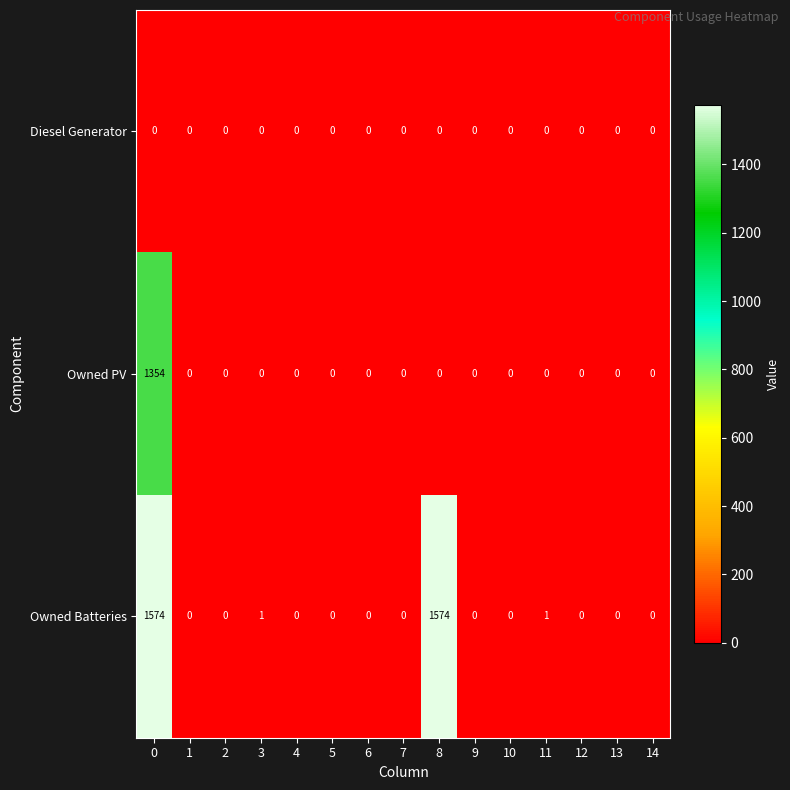

The value of Owned PV at 7 is 0. True or false?

True